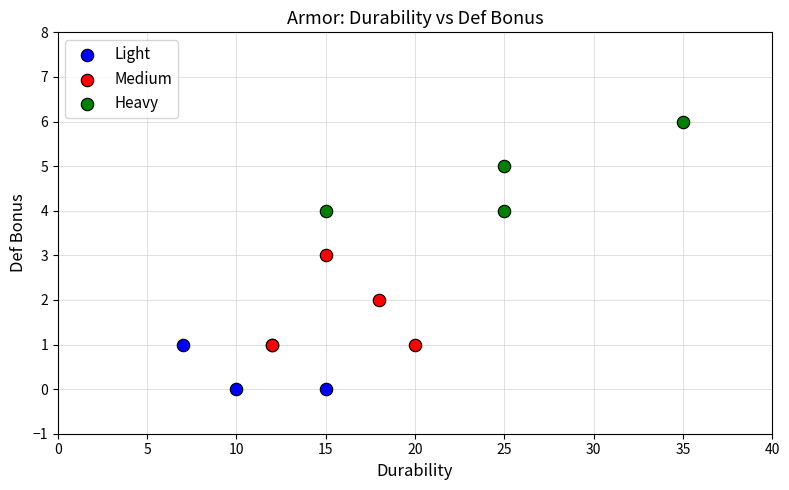

Which series reaches the minimum Y coordinate?

Light